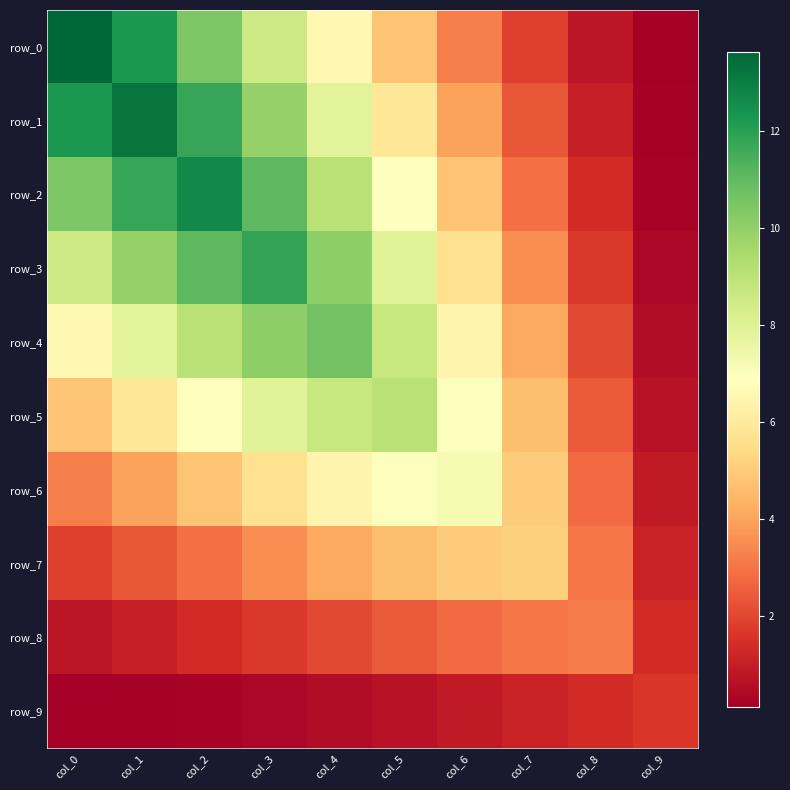

Rank the series by their maximum value, from highest to lowest.

row_0, row_1, row_2, row_3, row_4, row_5, row_6, row_7, row_8, row_9